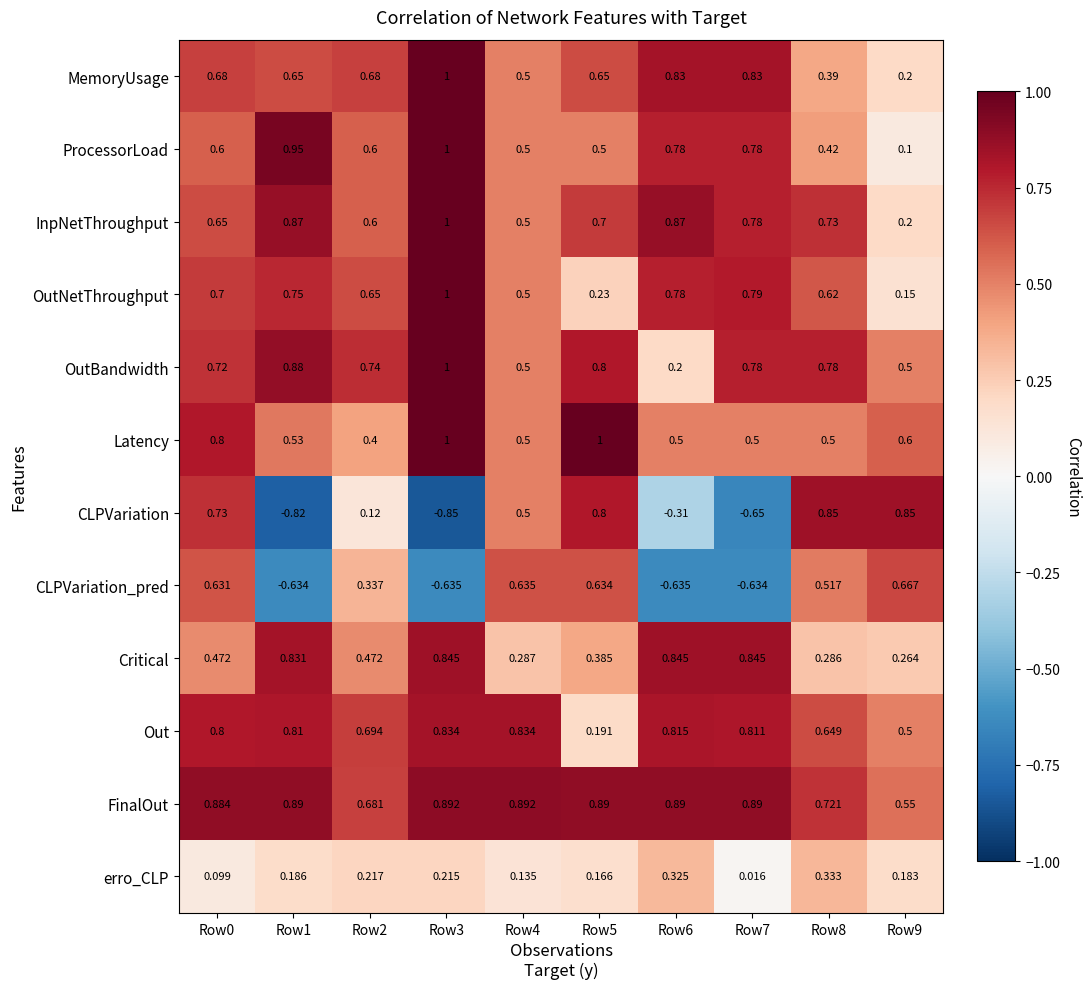

What is the greatest value displayed?

1.0